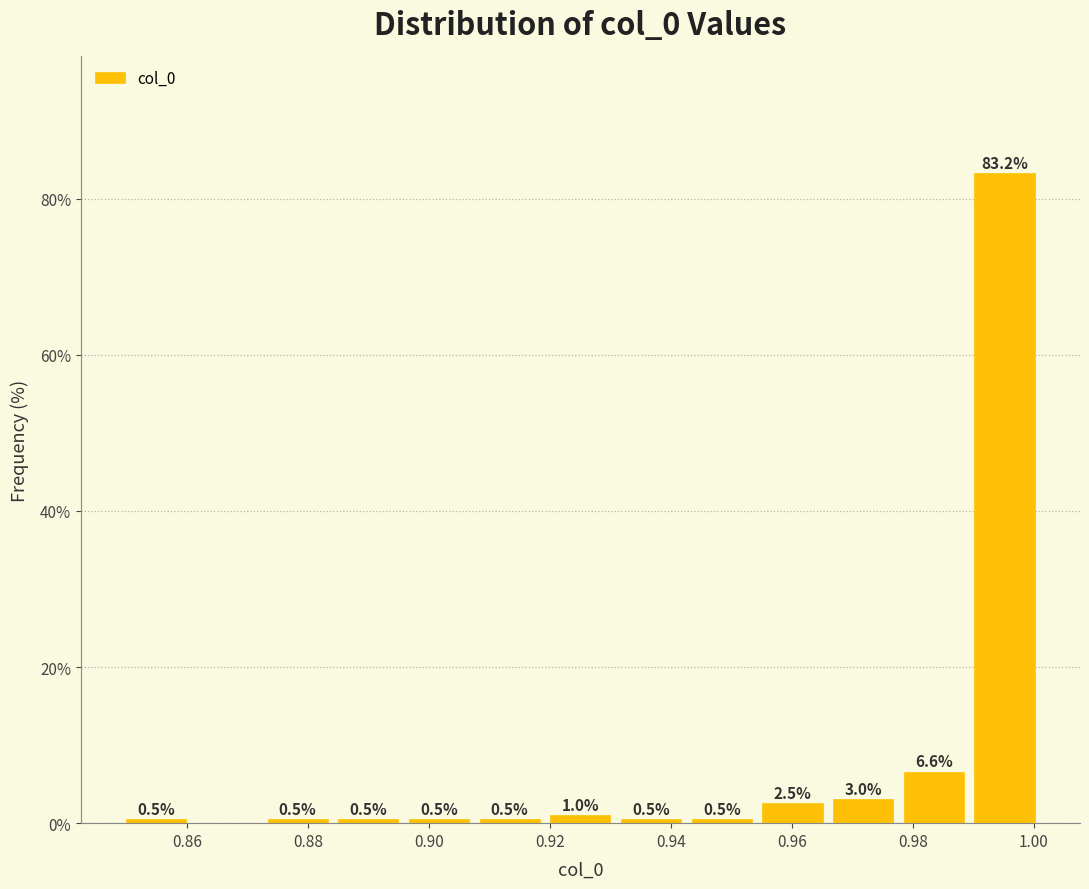

Which range on the x-axis has the tallest bar?

0.990 to 1.002